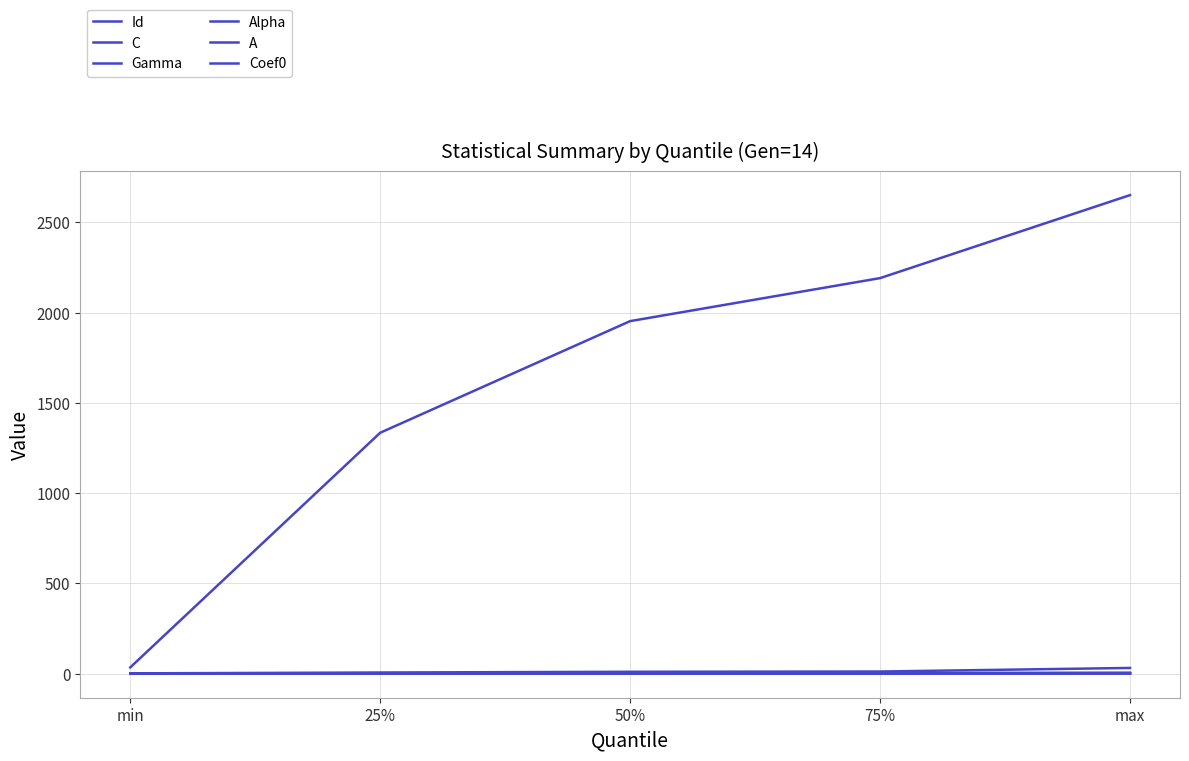

Reading left to right, list all the values displayed in this chart.

Id: 35.0	1334.8	1953.0	2191.2	2651.0
C: 2.0	6.7	10.7	12.2	32.0
Gamma: 0.0	2.0	2.6	3.1	4.0
Alpha: -0.4	0.2	0.4	0.6	1.0
A: 0.0	0.2	0.6	1.3	2.0
Coef0: 0.0	1.4	2.4	3.3	5.0